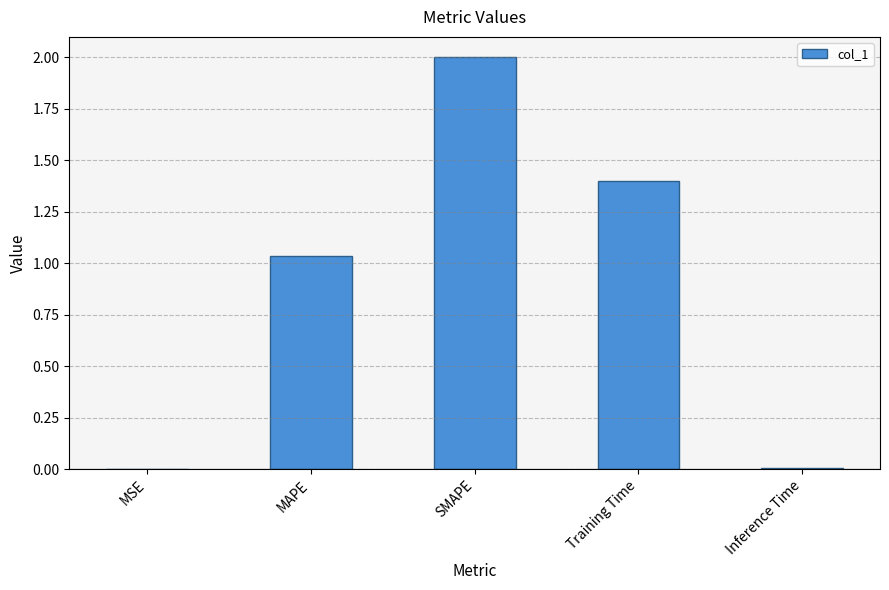

Which has a higher value, MAPE or SMAPE?

SMAPE